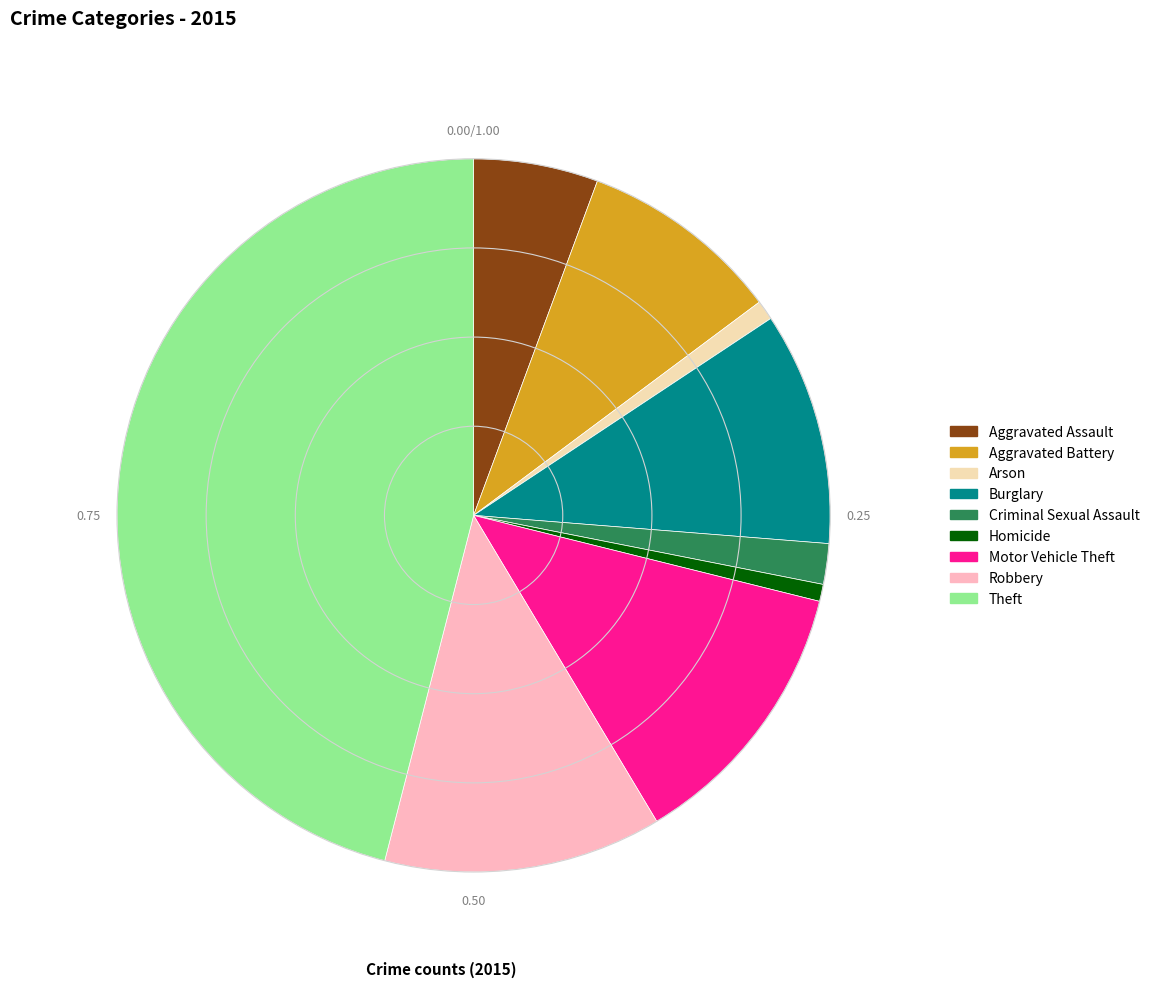

Is the sum of Homicide and Motor Vehicle Theft greater than half?

No